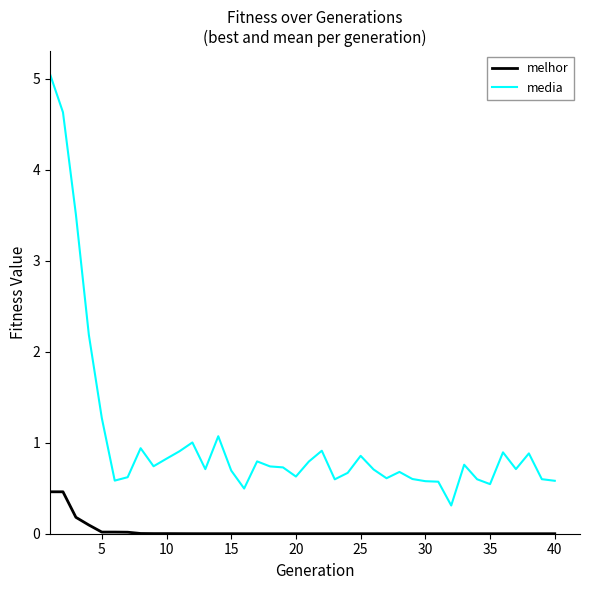

List the series in order of their overall mean, highest first.

media, melhor